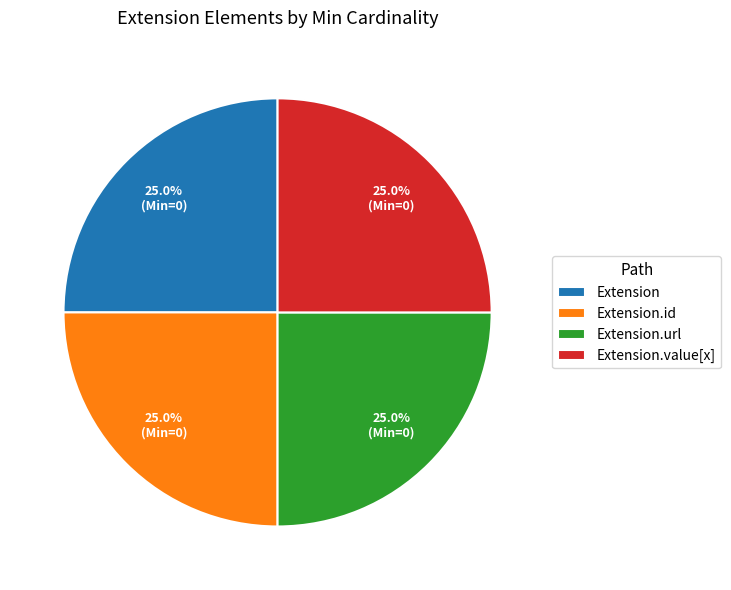

Is Extension.url the majority of the pie?

No